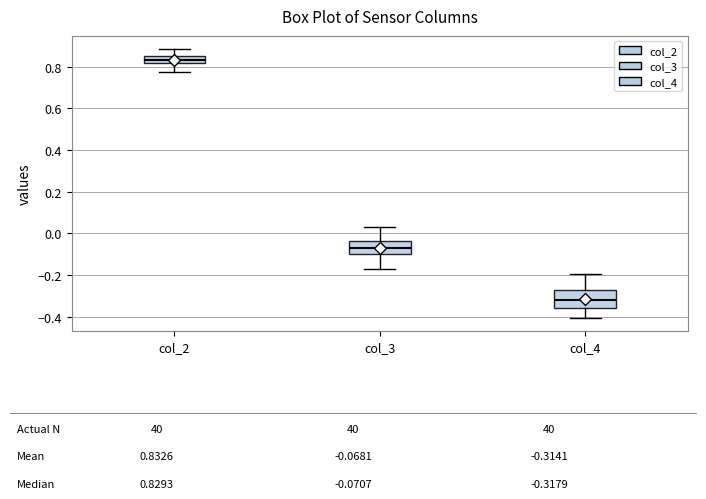

Which box is the tallest, from its lower edge to its upper edge?

col_4